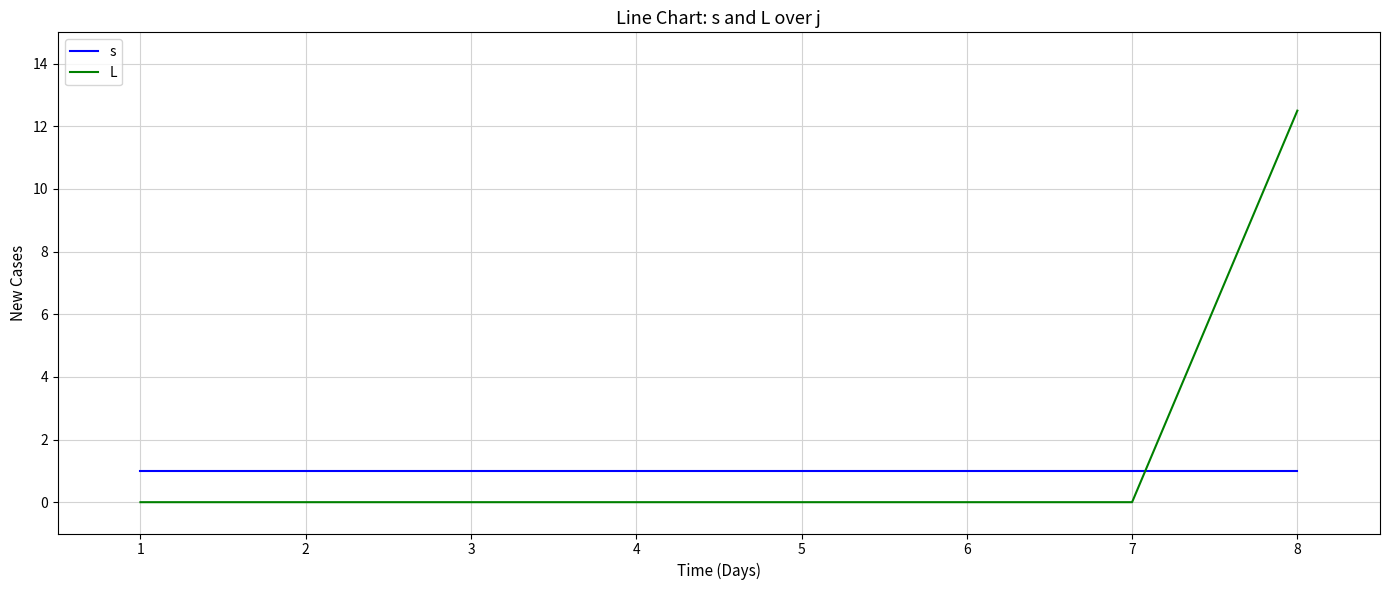

True or false: s and L cross at least once.

True